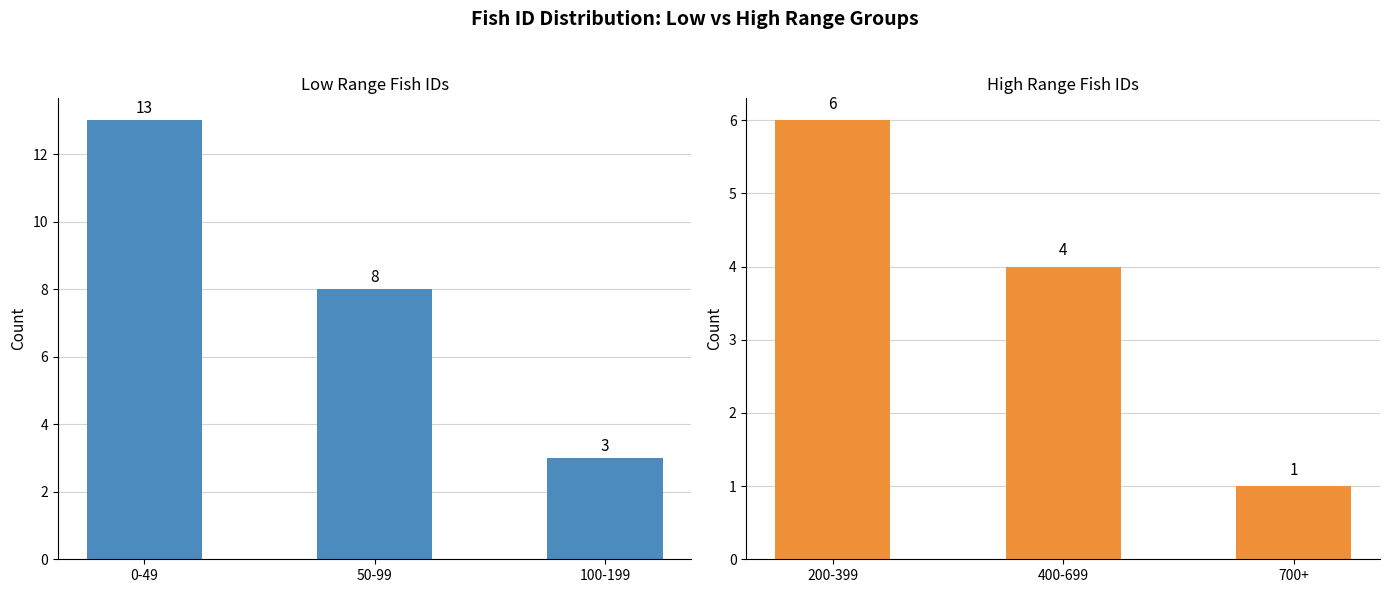

The Low Range (0-199) series shows 8 at 50-99. True or false?

True